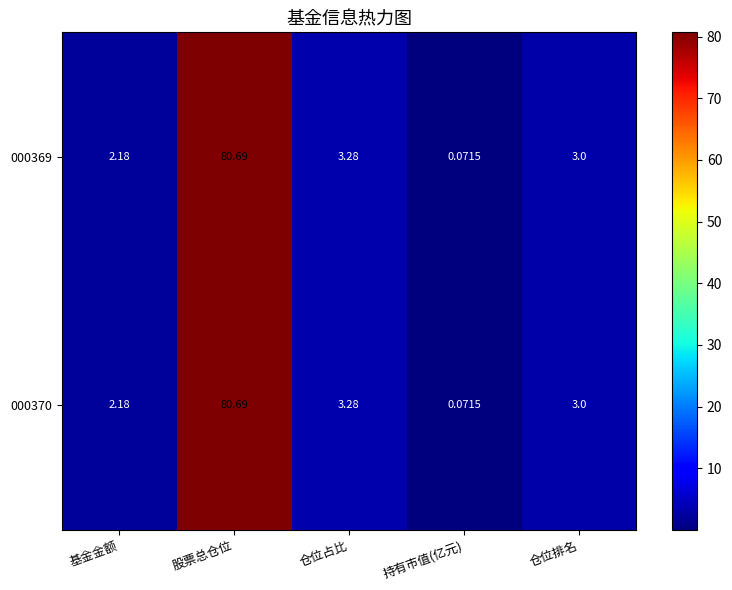

List the labels in order of 000369 value, largest first.

股票总仓位, 仓位占比, 仓位排名, 基金金额, 持有市值(亿元)